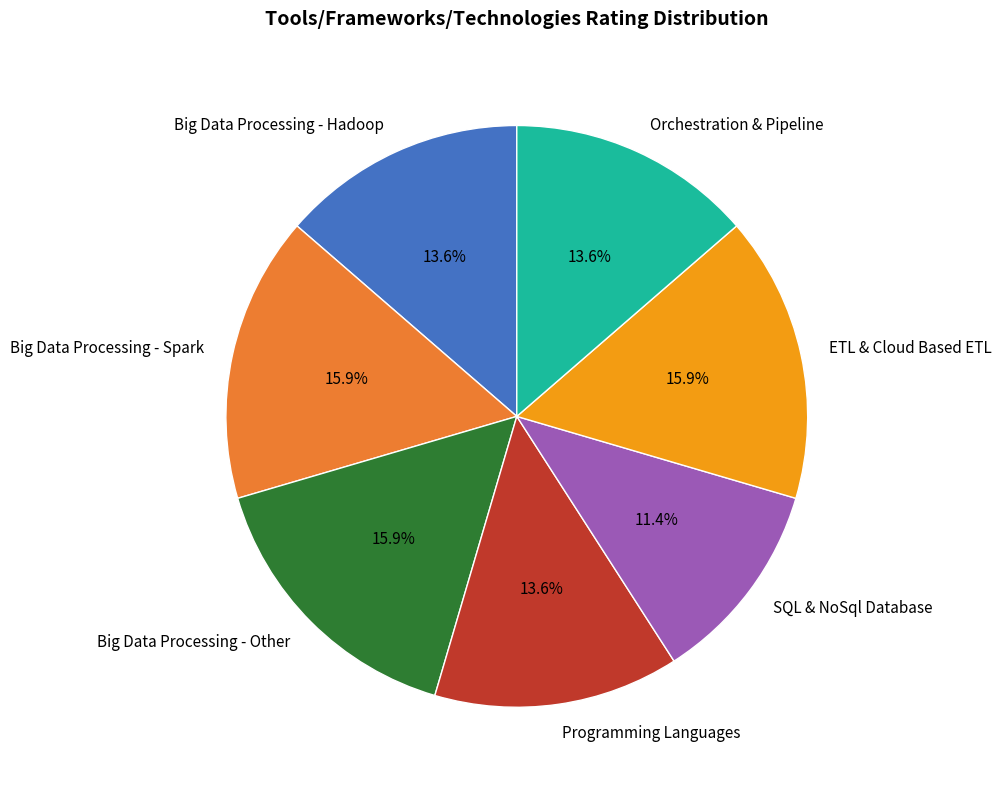

Is Big Data Processing - Spark the majority of the pie?

No